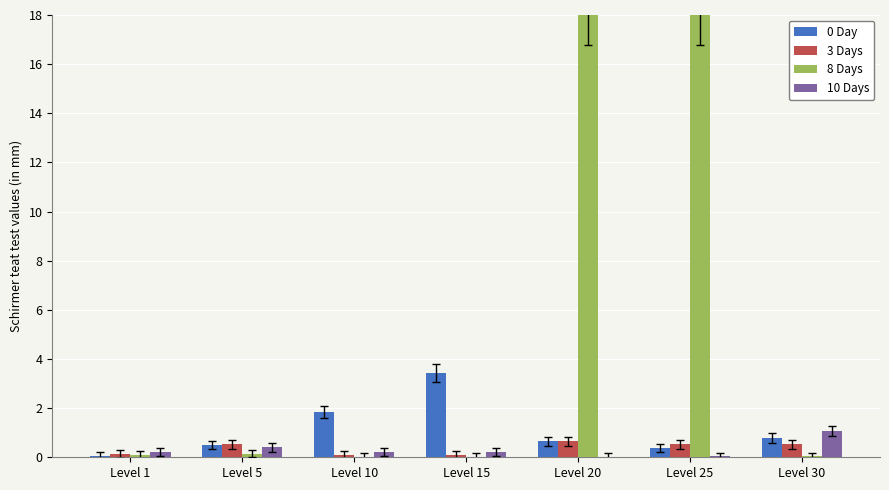

How many groups of bars are there?

7